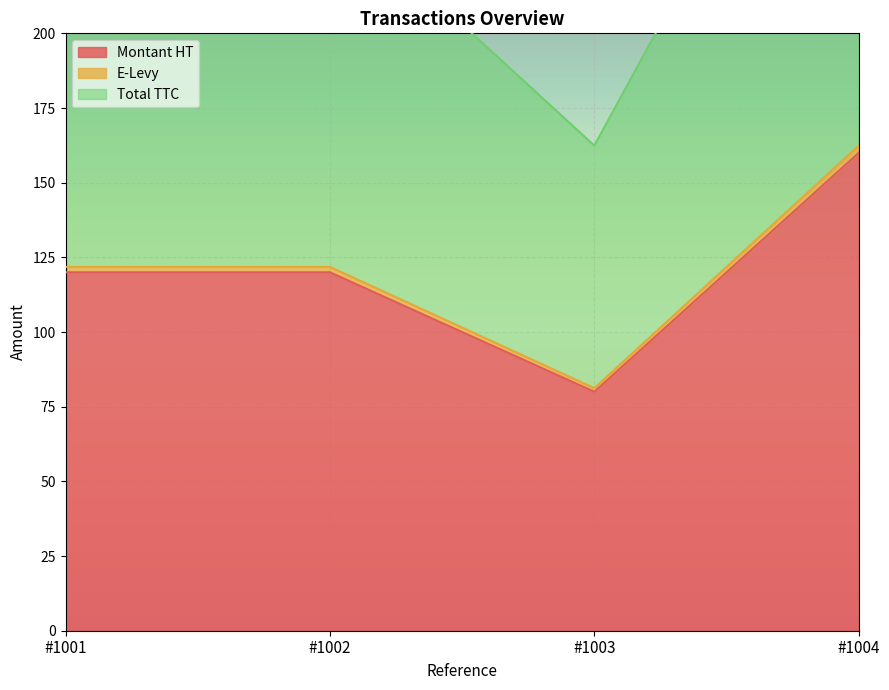

List the labels in order of E-Levy value, largest first.

#1004, #1001, #1002, #1003